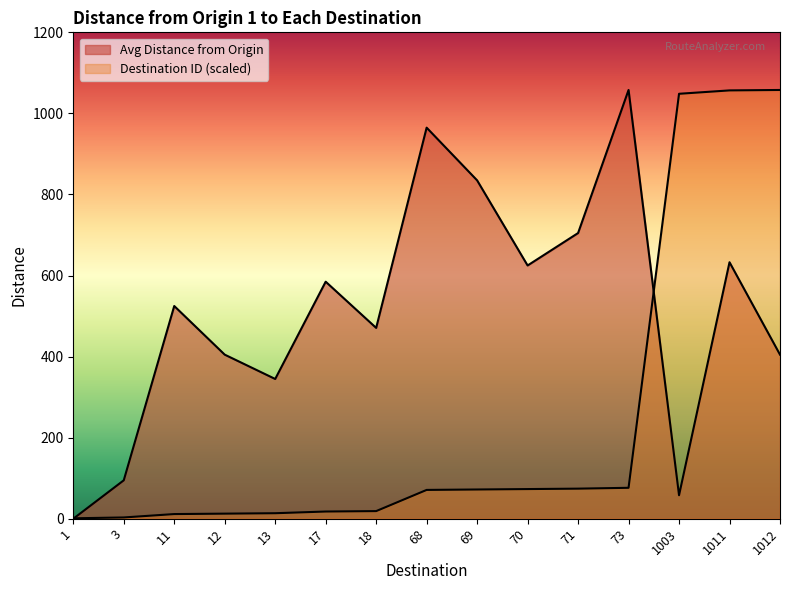

What is the difference between the second highest and second lowest values in the Avg Distance from Origin series?

906.8